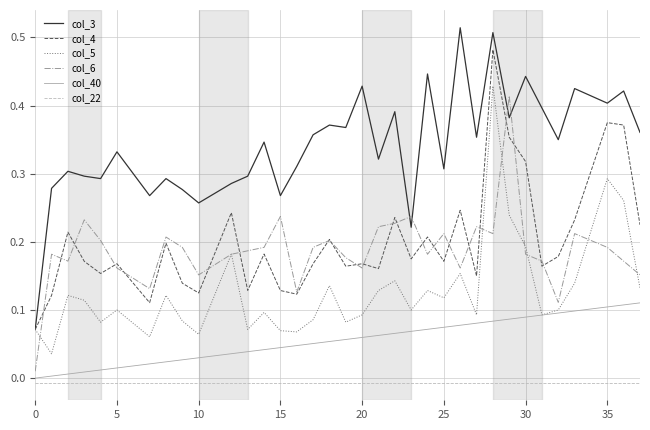

Which series ends up on top after the final intersection of col_6 and col_3?

col_3